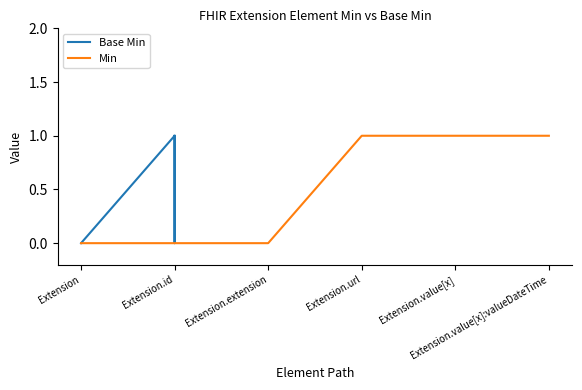

Which series changed the most between Extension.url and Extension.value[x]?

Base Min